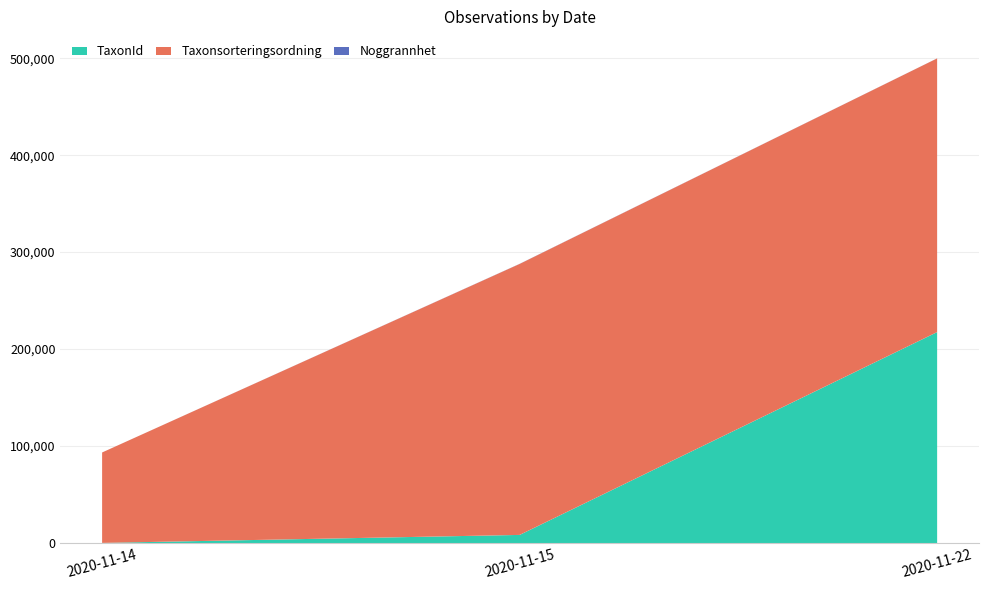

What is the highest value of the TaxonId series?

217560